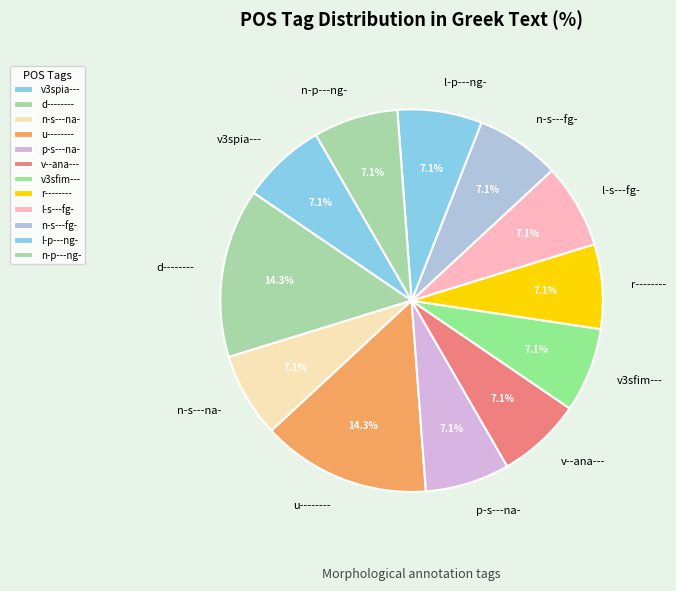

What percentage is the n-s---na- slice, to the nearest percent?

7%